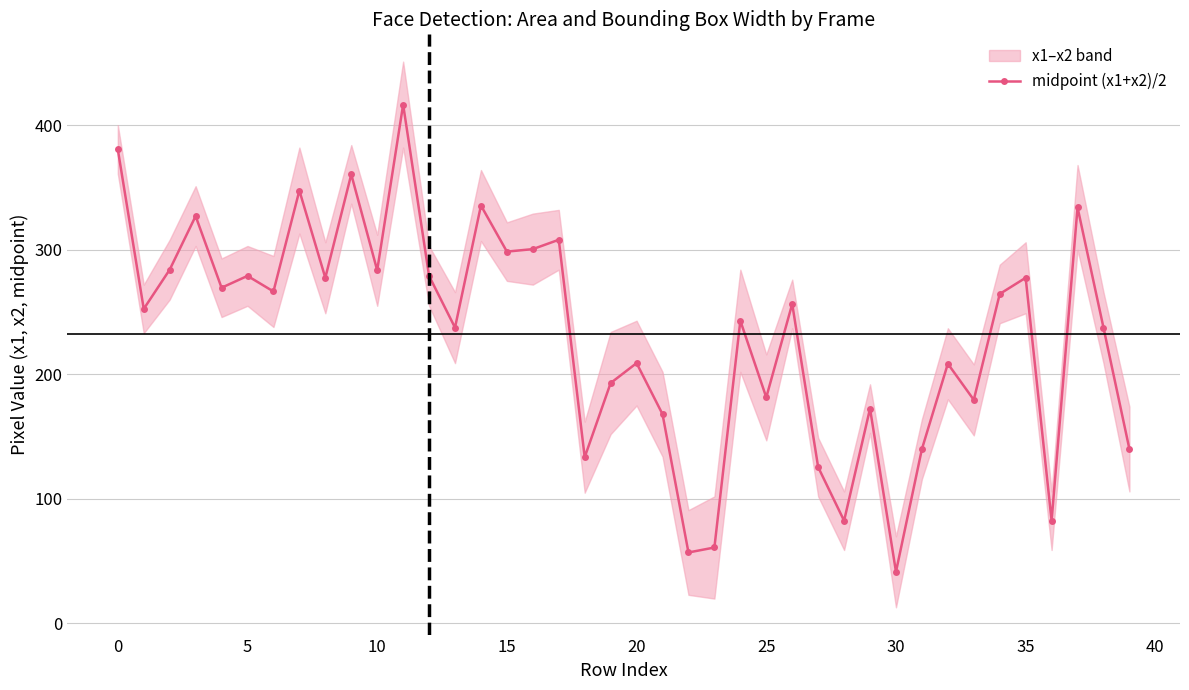

True or false: midpoint (x1+x2)/2 has more than 2 points higher than both neighbors.

True